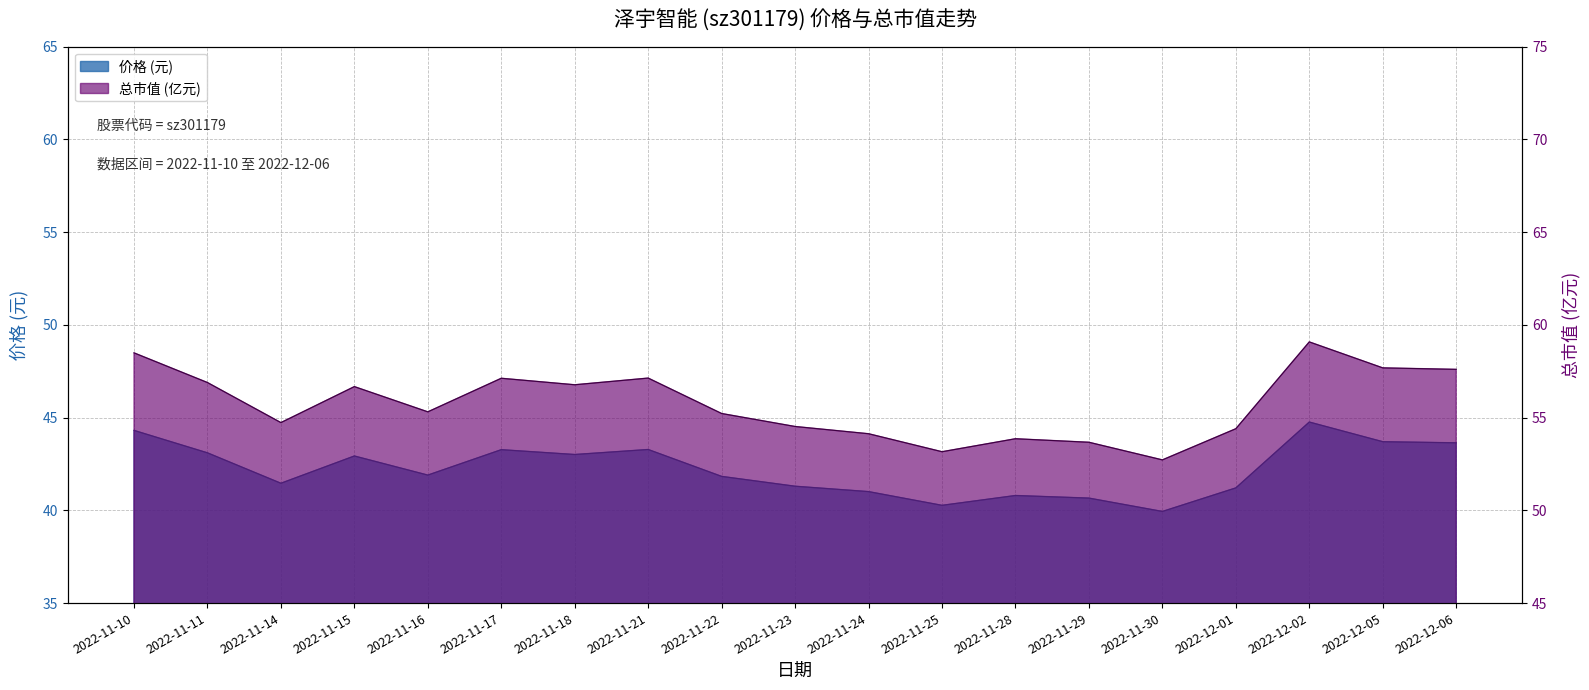

What is the average value of the 价格 series?

42.2